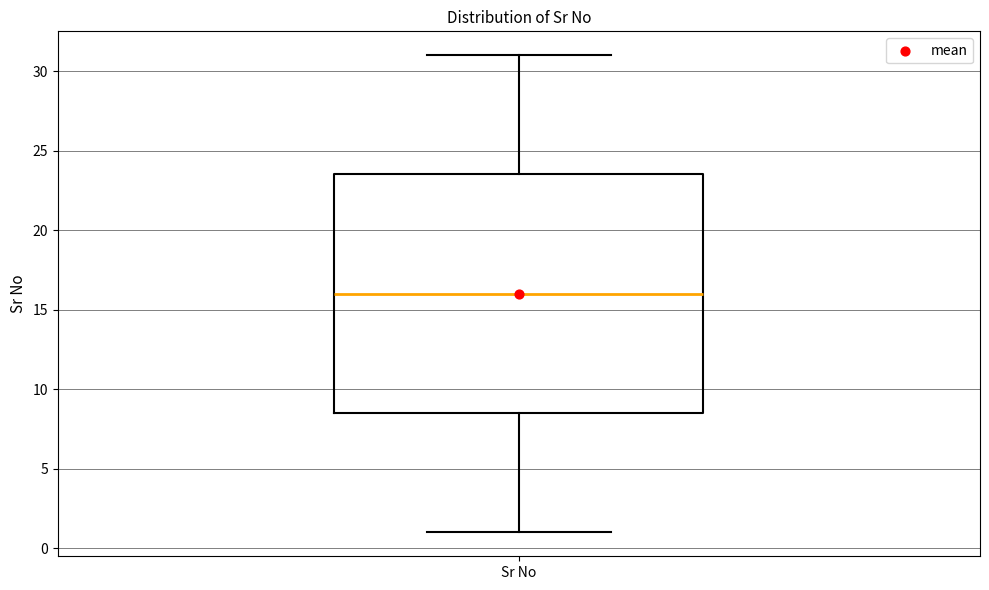

Transcribe this box plot: give where the median line is, the range the box spans, and where the two whiskers end, as read against the y-axis. The values are not printed on the chart, so give them approximately, as read against the axis.

median 16.0, box 8.5 to 23.5, whiskers 1.0 to 31.0